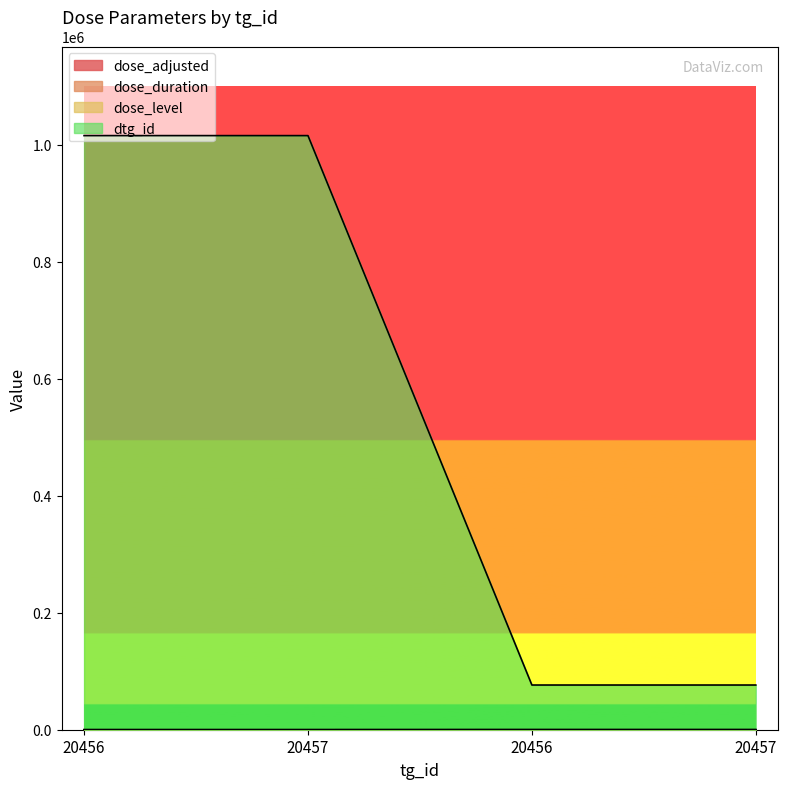

How many lines are shown in the chart?

4